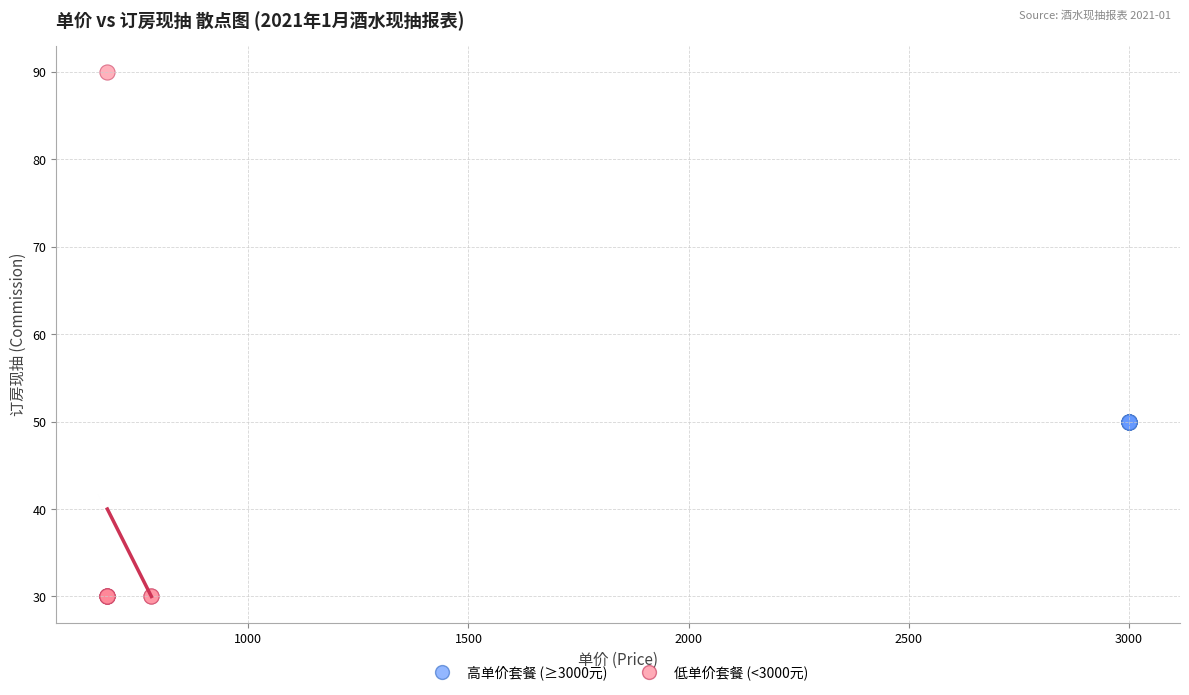

Which series contains the lowest Y value?

低单价套餐 (<3000元)